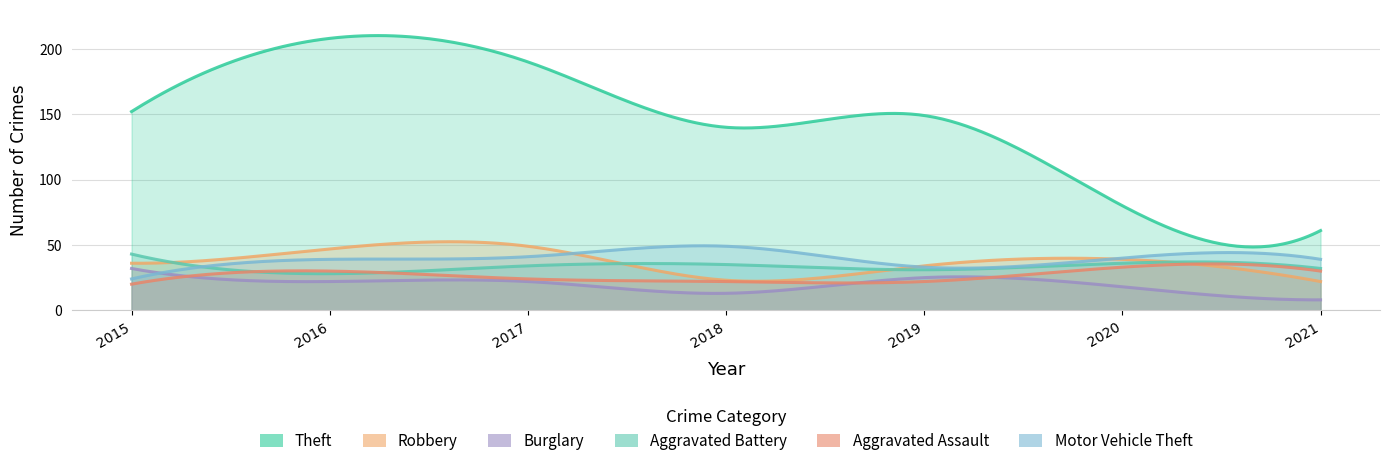

What is the total value across all series at 2017?

360